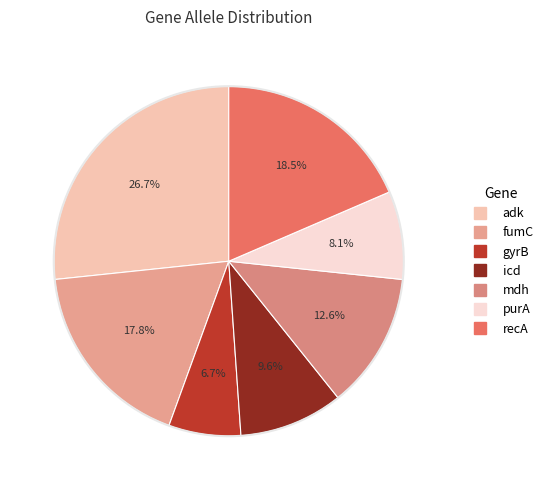

Does any single category account for the majority?

No